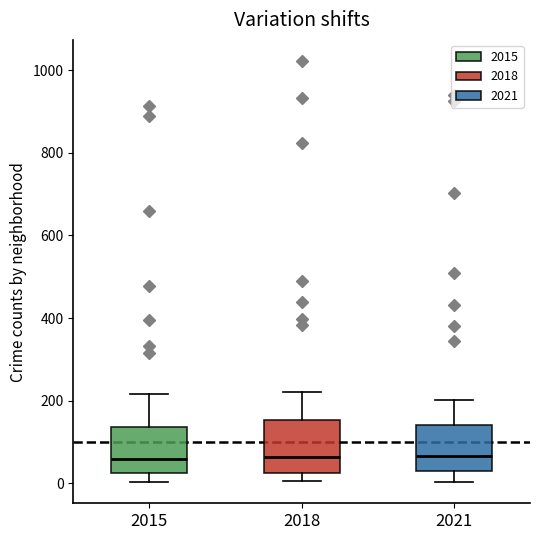

Reading left to right, transcribe this box plot: for each box, give where its median line is, the range the box spans, and where its two whiskers end, as read against the y-axis. The values are not printed on the chart, so give them approximately, as read against the axis.

2015: median 60, box 20 to 140, whiskers 0 to 220
2018: median 60, box 20 to 160, whiskers 0 to 220
2021: median 60, box 20 to 140, whiskers 0 to 200